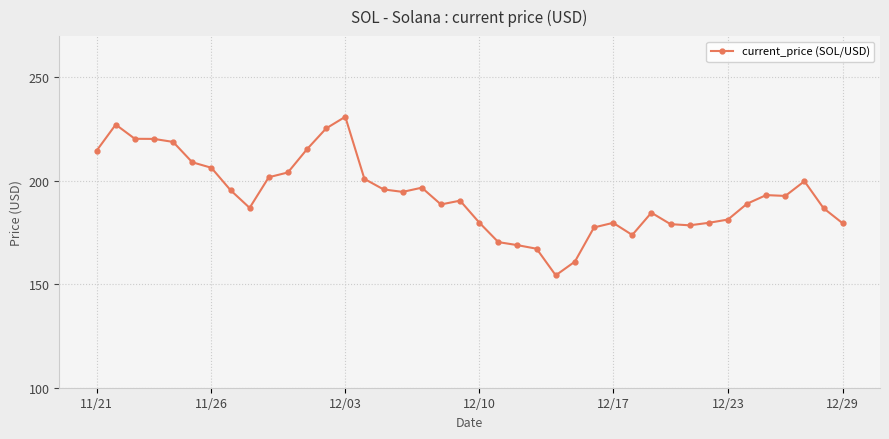

True or false: the data has more than 1 interior local peaks.

True